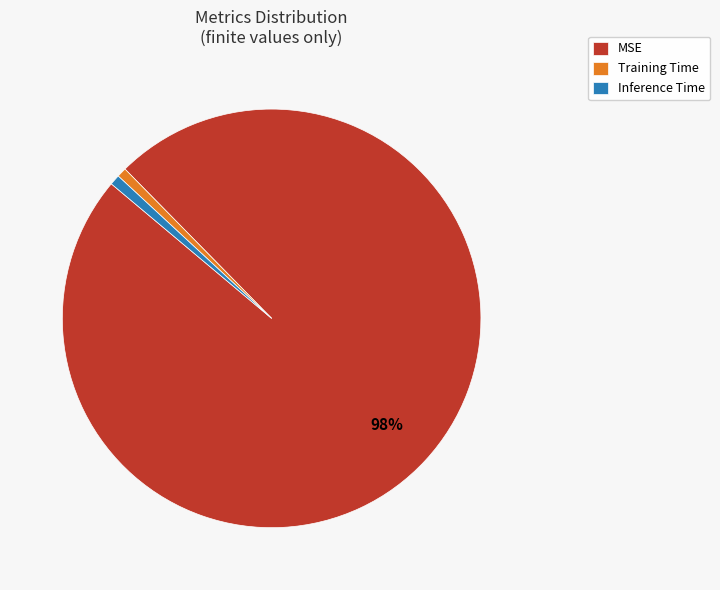

Which category accounts for the majority?

MSE